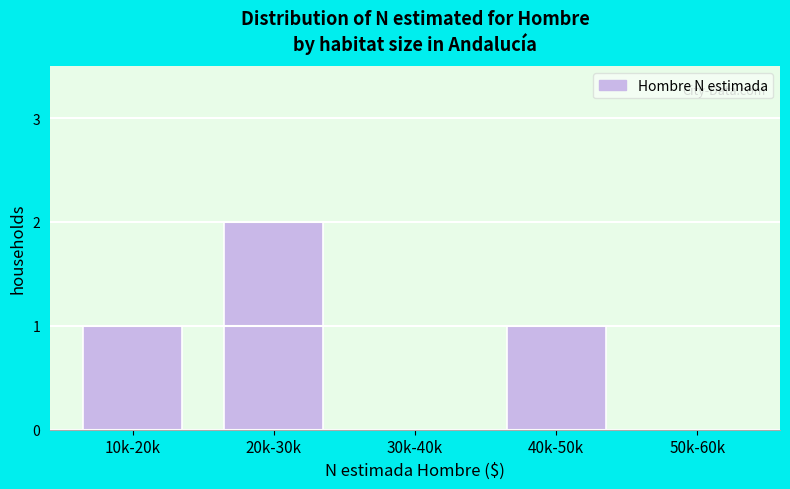

Reading left to right, what are all the values shown in this chart?

10k-20k=1	20k-30k=2	30k-40k=0	40k-50k=1	50k-60k=0